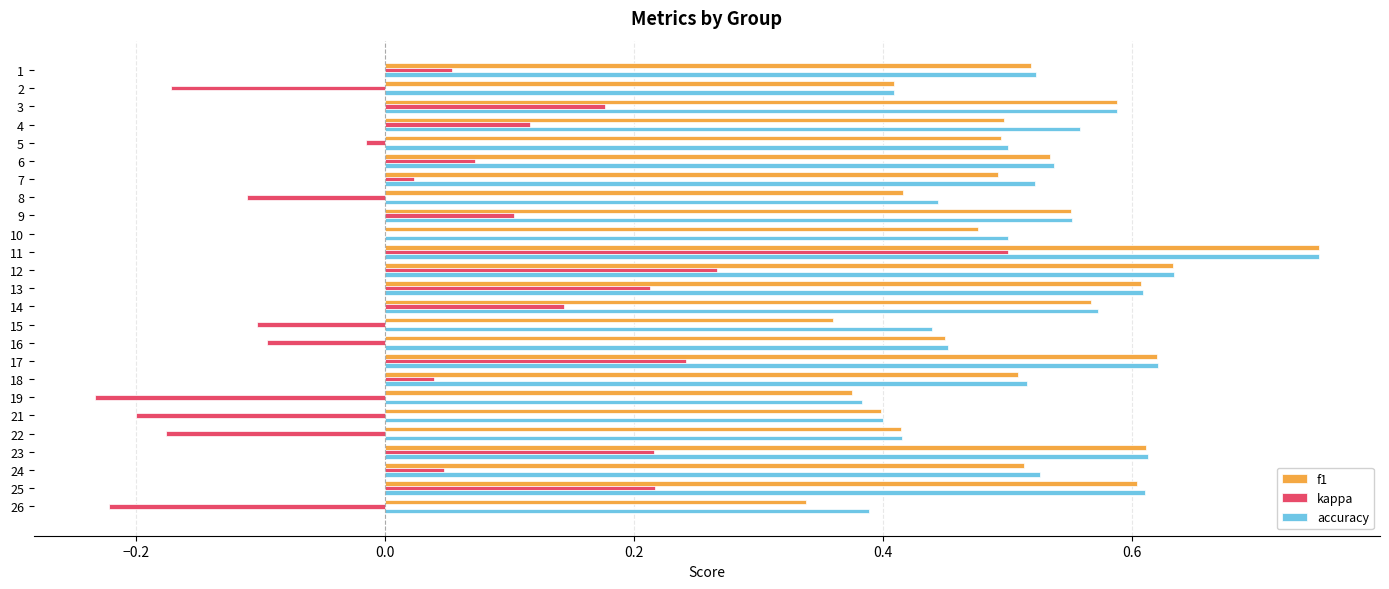

At which category does the chart reach its peak across all series?

11